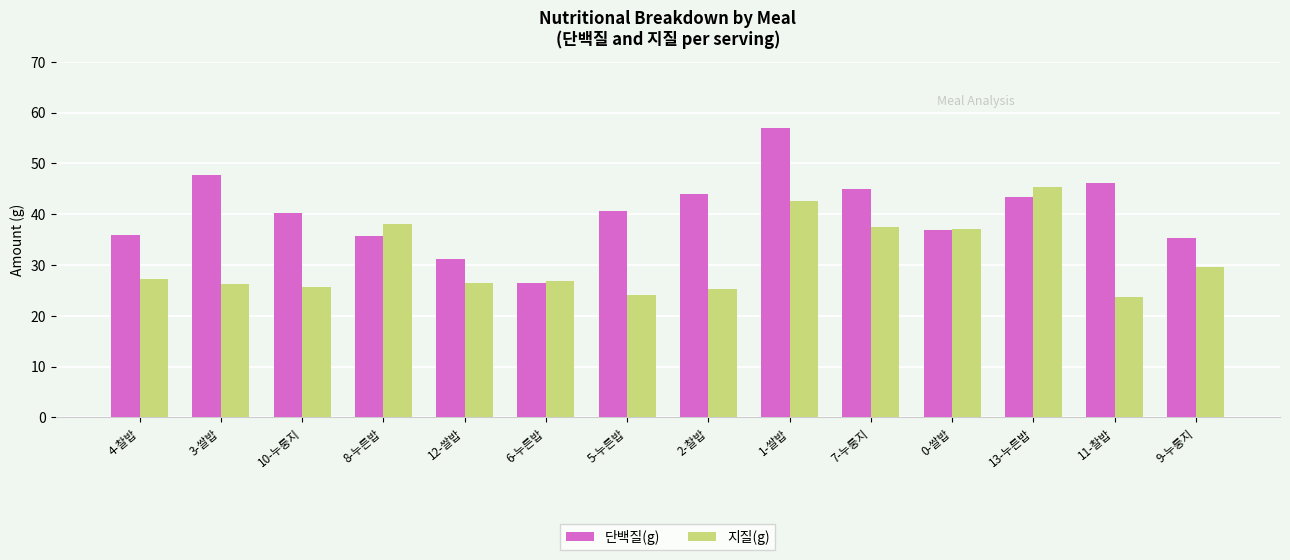

At which label does 지질(g) first exceed 27?

4-찰밥